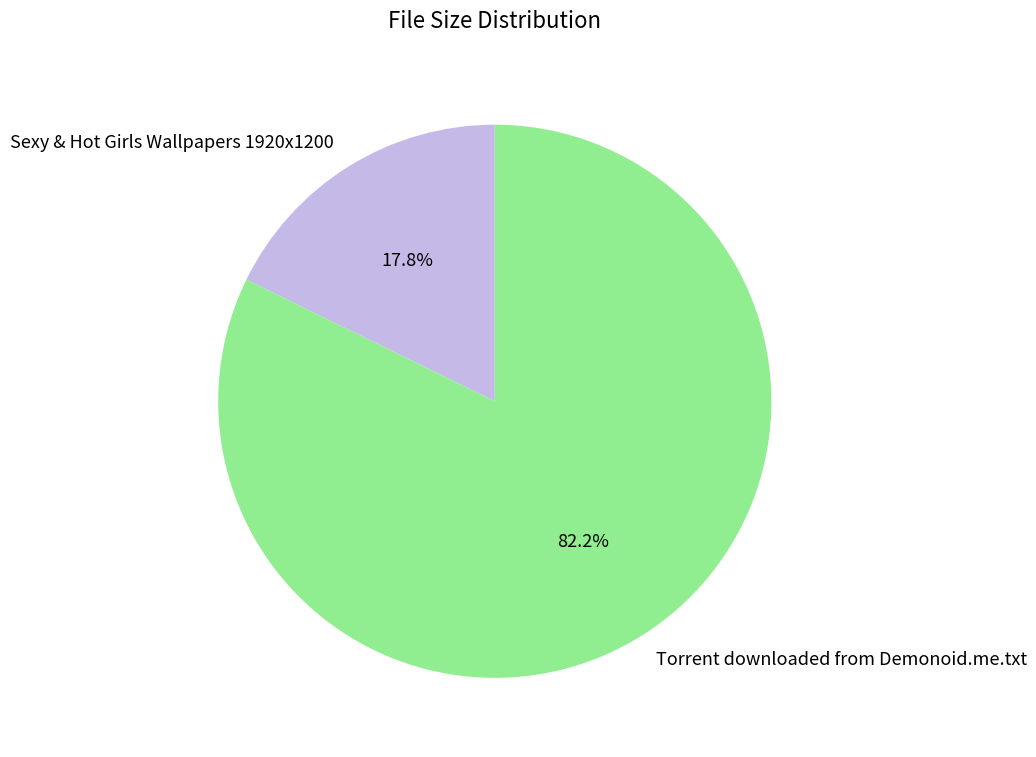

What percentage do Torrent downloaded from Demonoid.me.txt and Sexy & Hot Girls Wallpapers 1920x1200 together represent?

100.0%